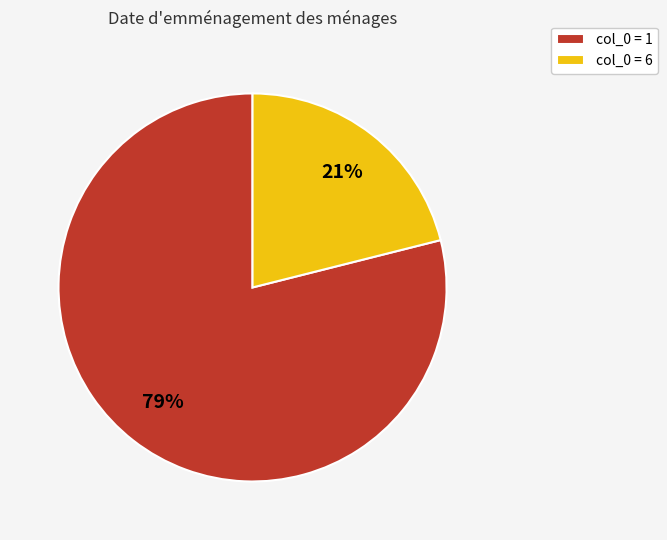

Which slice is the smallest?

col_0 = 6